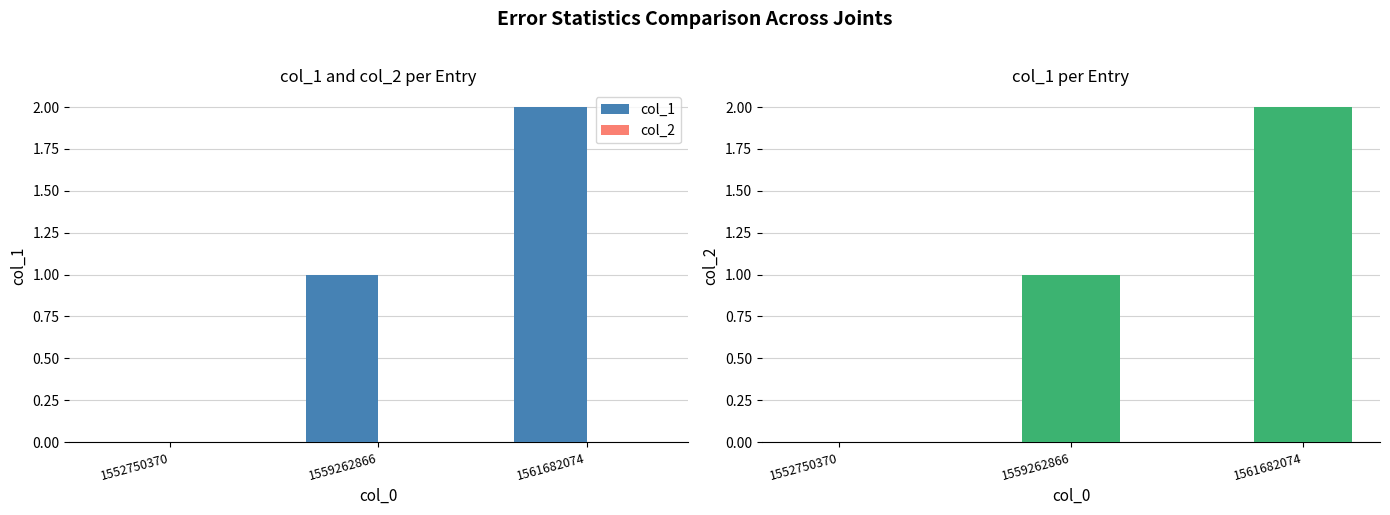

List the series in order of their overall mean, highest first.

col_1, col_2